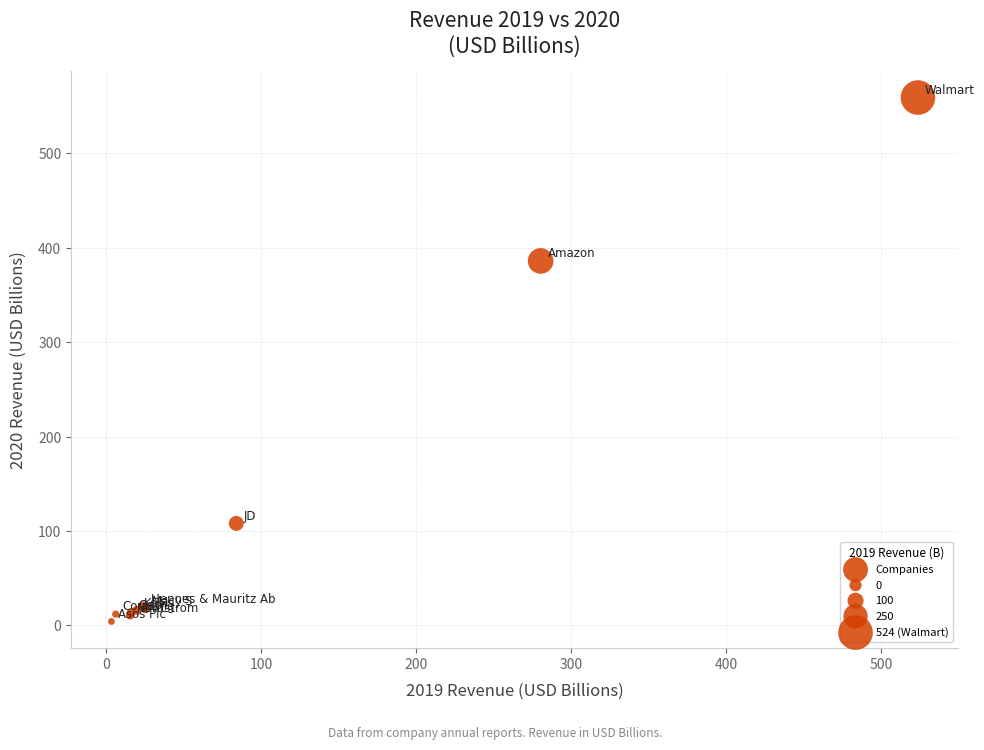

What Y value in the scatter plot is closest to 281?

386.1